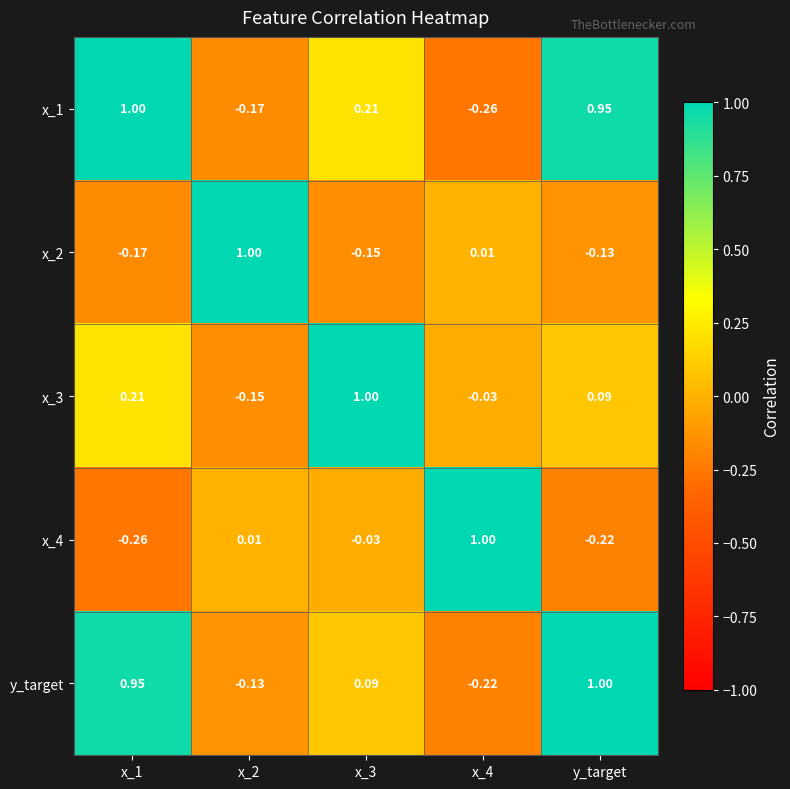

Is the value of x_4 at y_target greater than the value of x_1 at x_2?

No